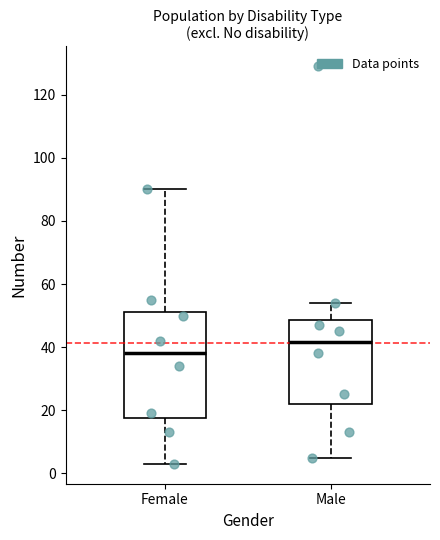

Reading left to right, read every box against the y-axis: the position of its median line, the range the box covers, and the ends of its whiskers. The values are not printed on the chart, so give them approximately, as read against the axis.

Female: median 38, box 18 to 52, whiskers 4 to 90
Male: median 42, box 22 to 48, whiskers 6 to 54